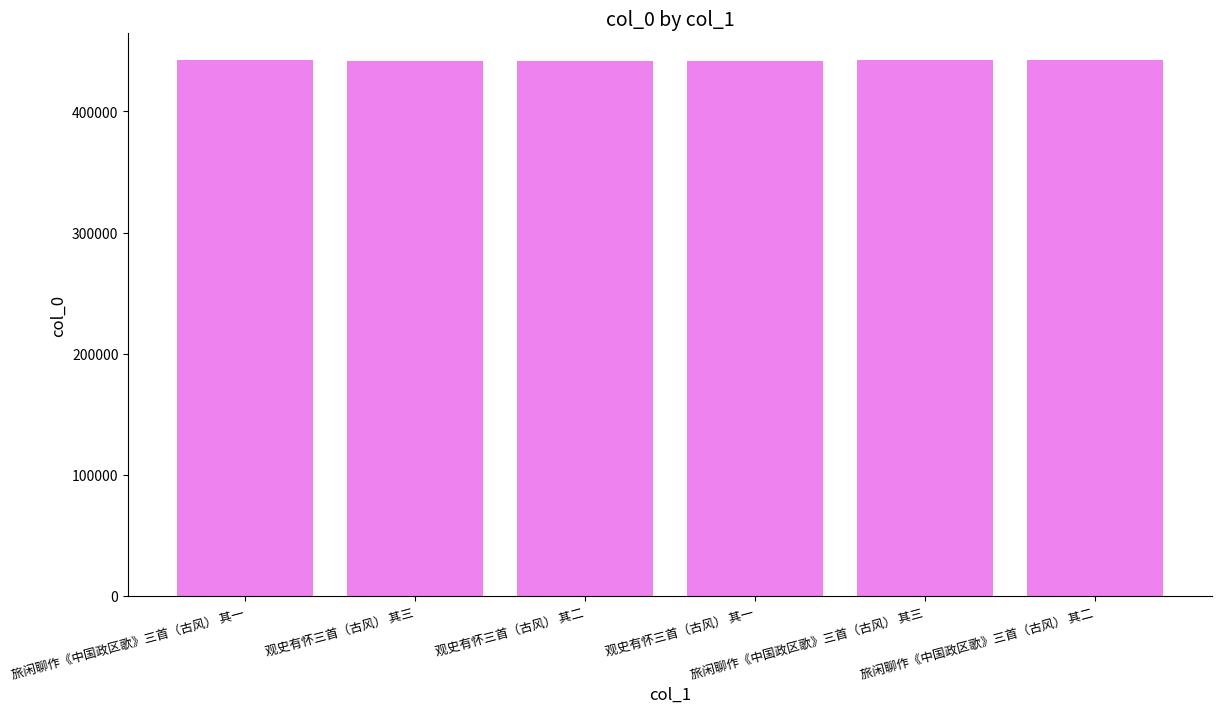

What is the minimum value shown in the chart?

441915